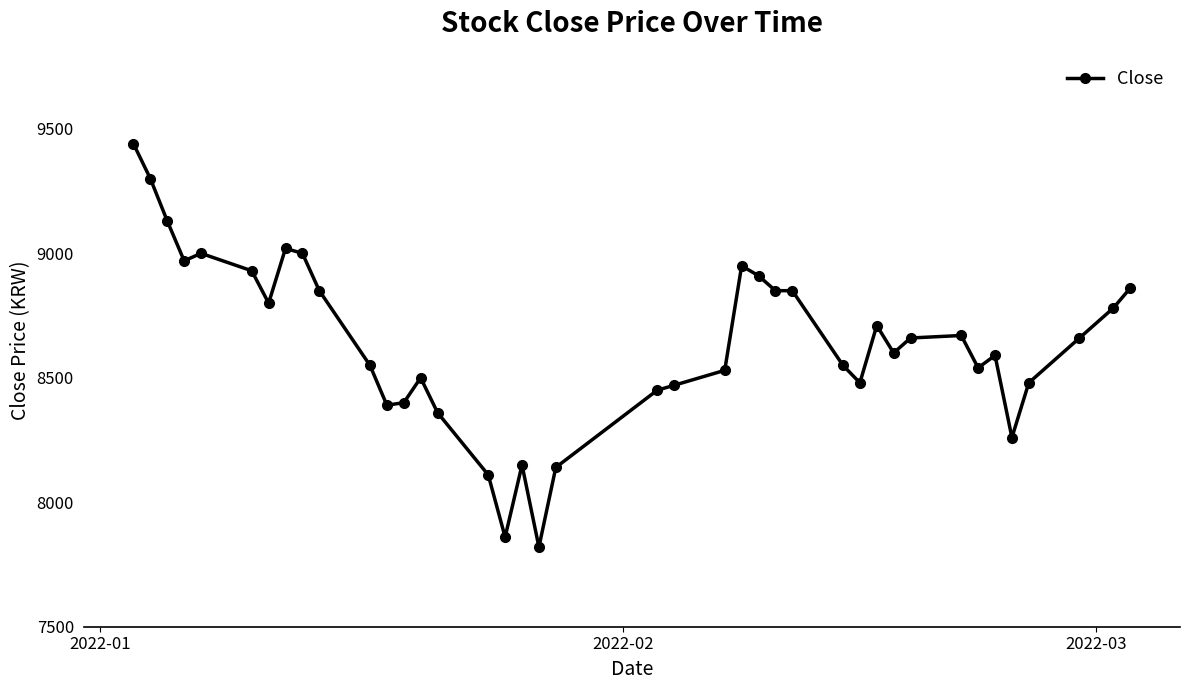

What is the sum of all values?

345570